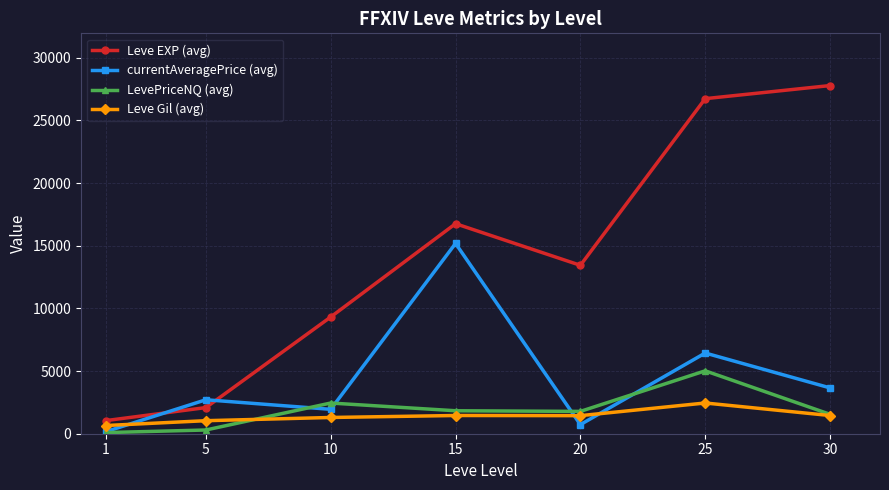

What is the highest value of the LevePriceNQ (avg) series?

5019